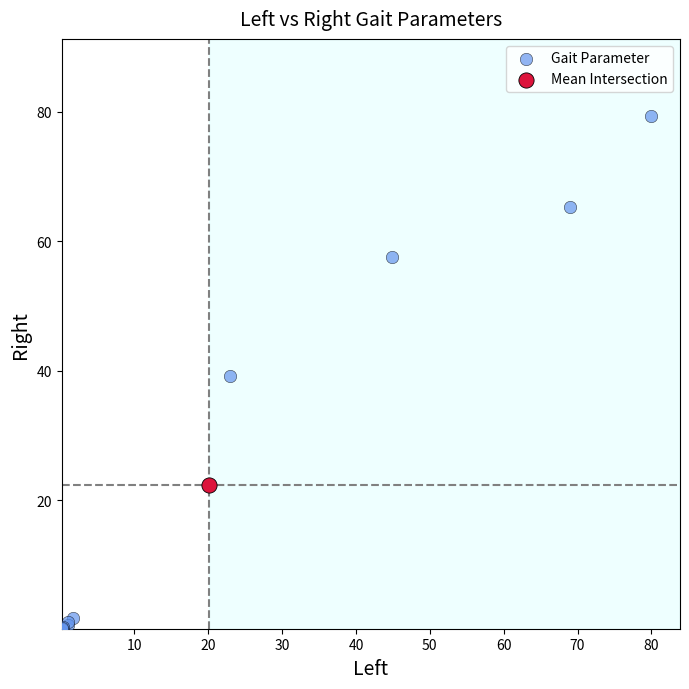

What are all the series names shown in the legend?

Gait Parameter, Mean Intersection